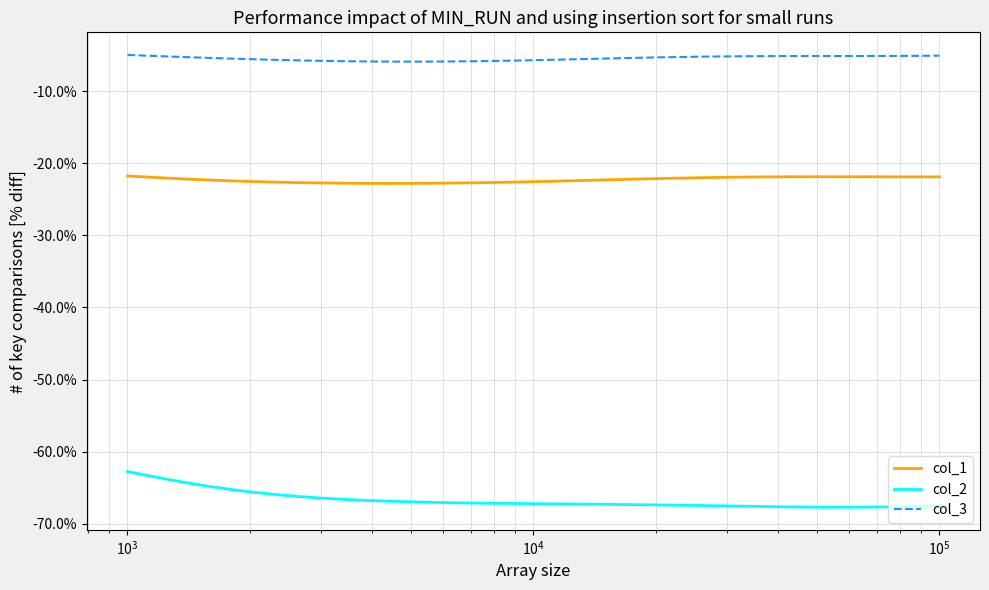

How many interior local valleys does the col_2 series have?

1